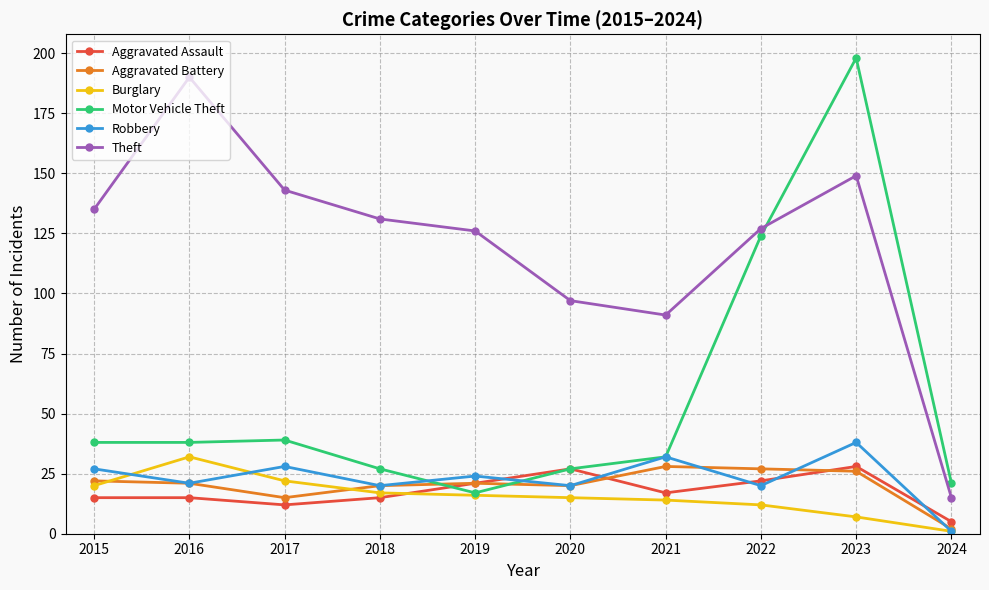

What is the sum of all Burglary values?

156